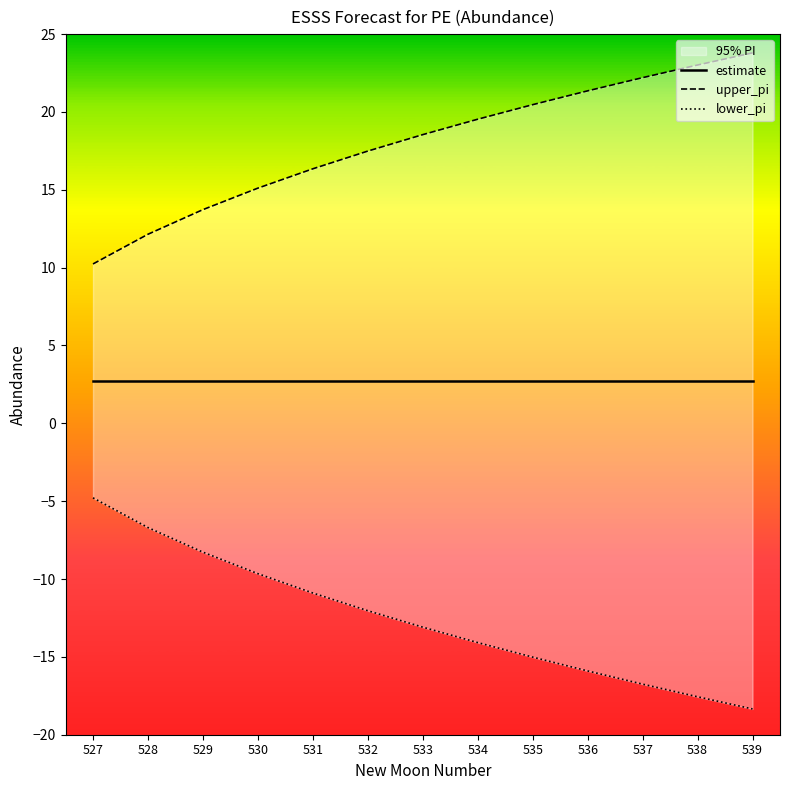

Rank the series by their average value, from highest to lowest.

upper_pi, estimate, lower_pi